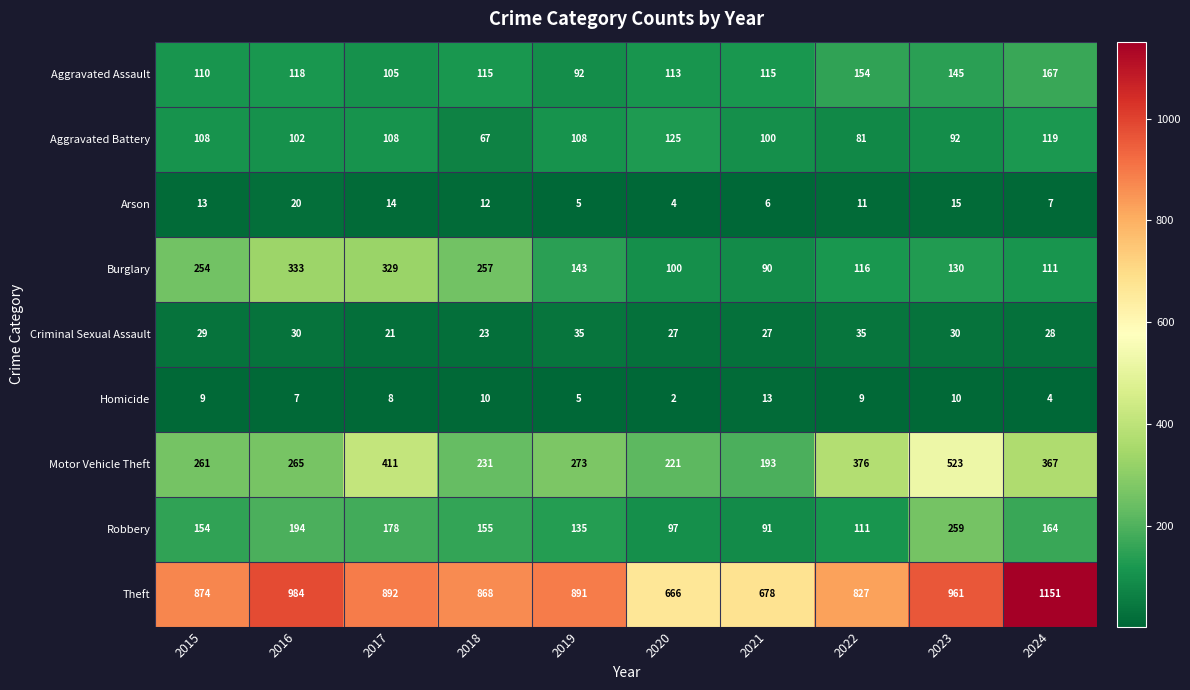

What is the total value across all series at 2022?

1720